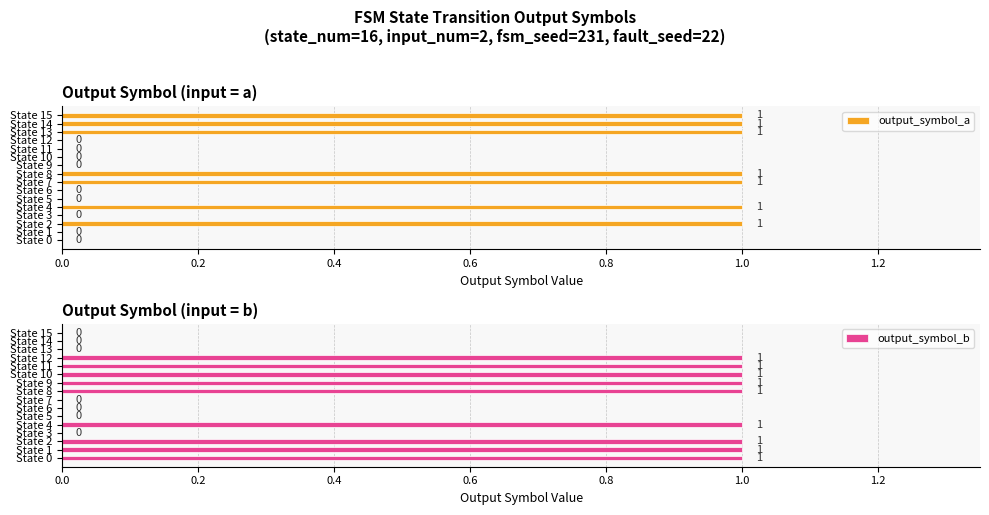

How many values in output_symbol_a are above zero?

7